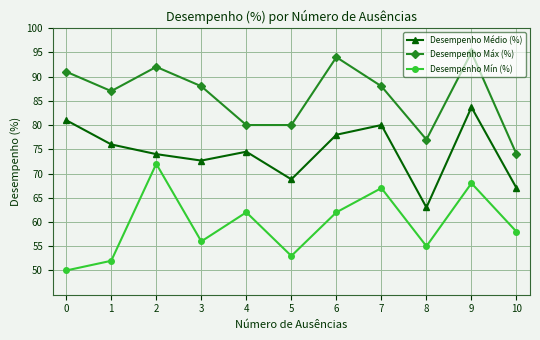

What is the difference between the highest and lowest values at 9?

27.0